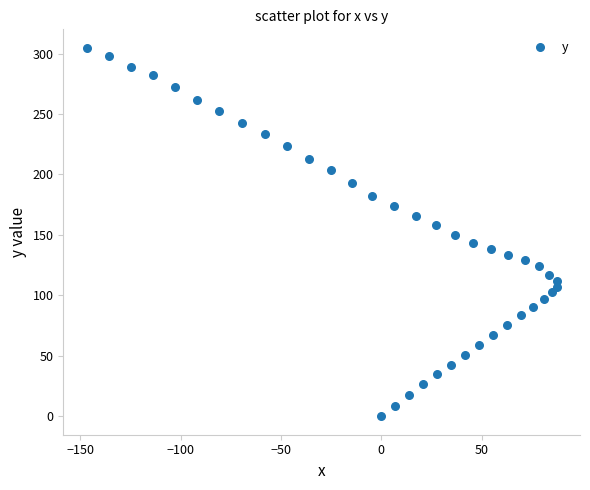

What is the range of Y values (max minus min)?

304.8